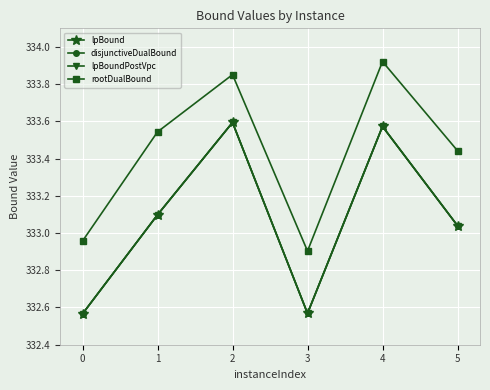

Which series has the largest range (max minus min)?

lpBound